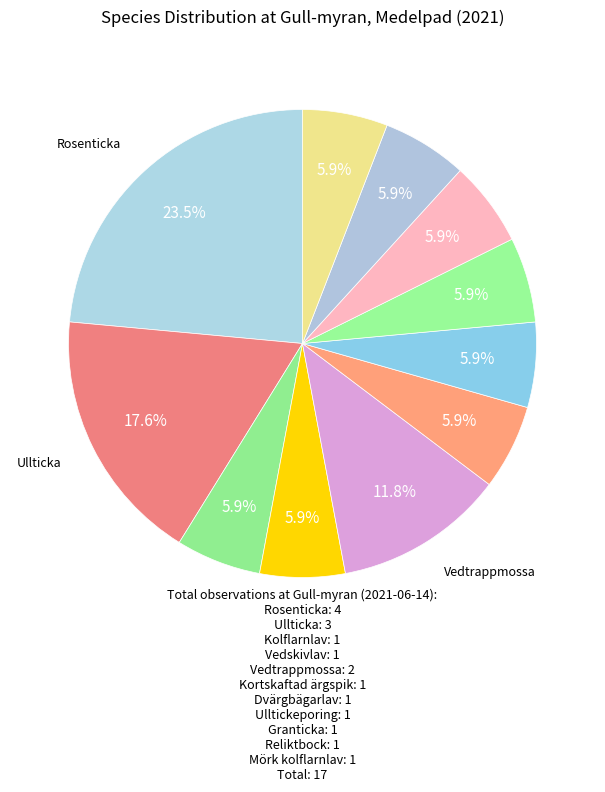

How many segments does this pie chart have?

11